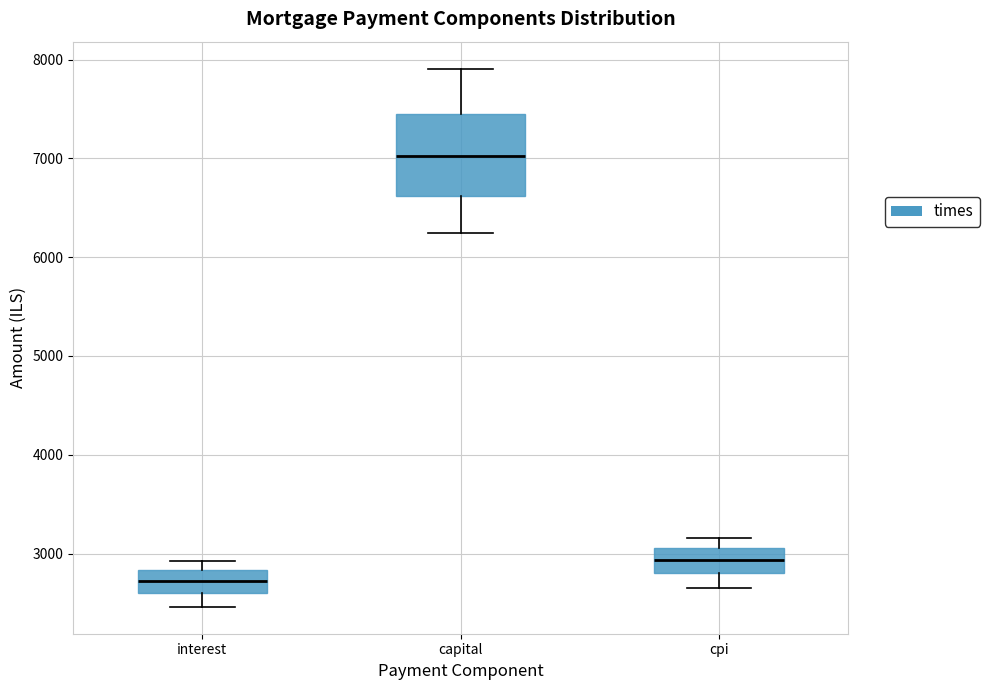

Where does the lower whisker of the box for interest end on the y-axis? The values are not printed on the chart, so give them approximately, as read against the axis.

2500